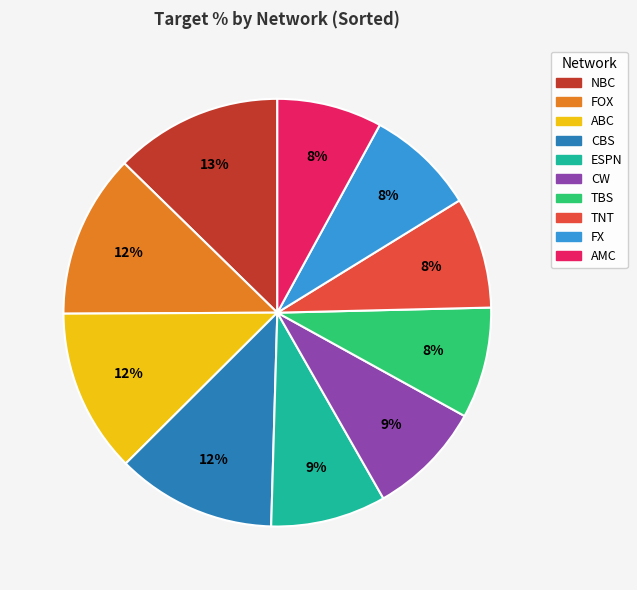

To the nearest percent, what is the average slice percentage?

10%